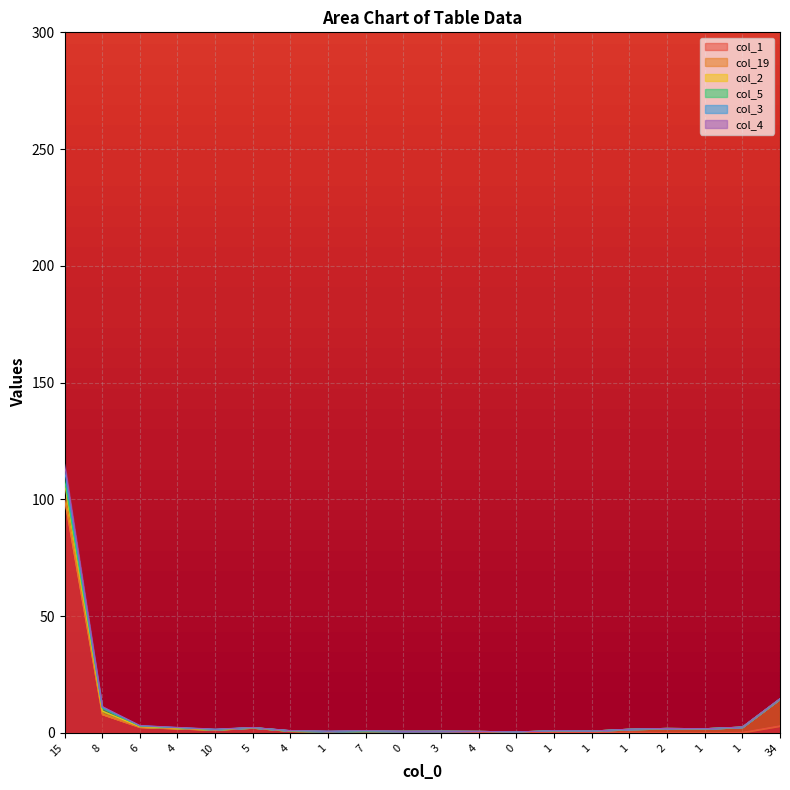

True or false: col_3 and col_1 cross at least once.

False